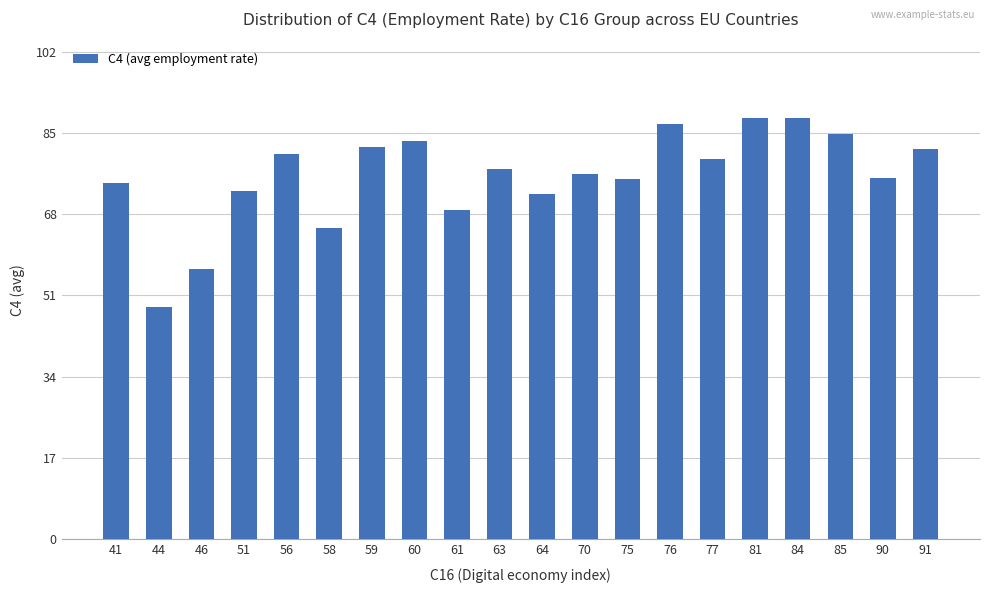

At which category does the chart reach its minimum across all series?

44